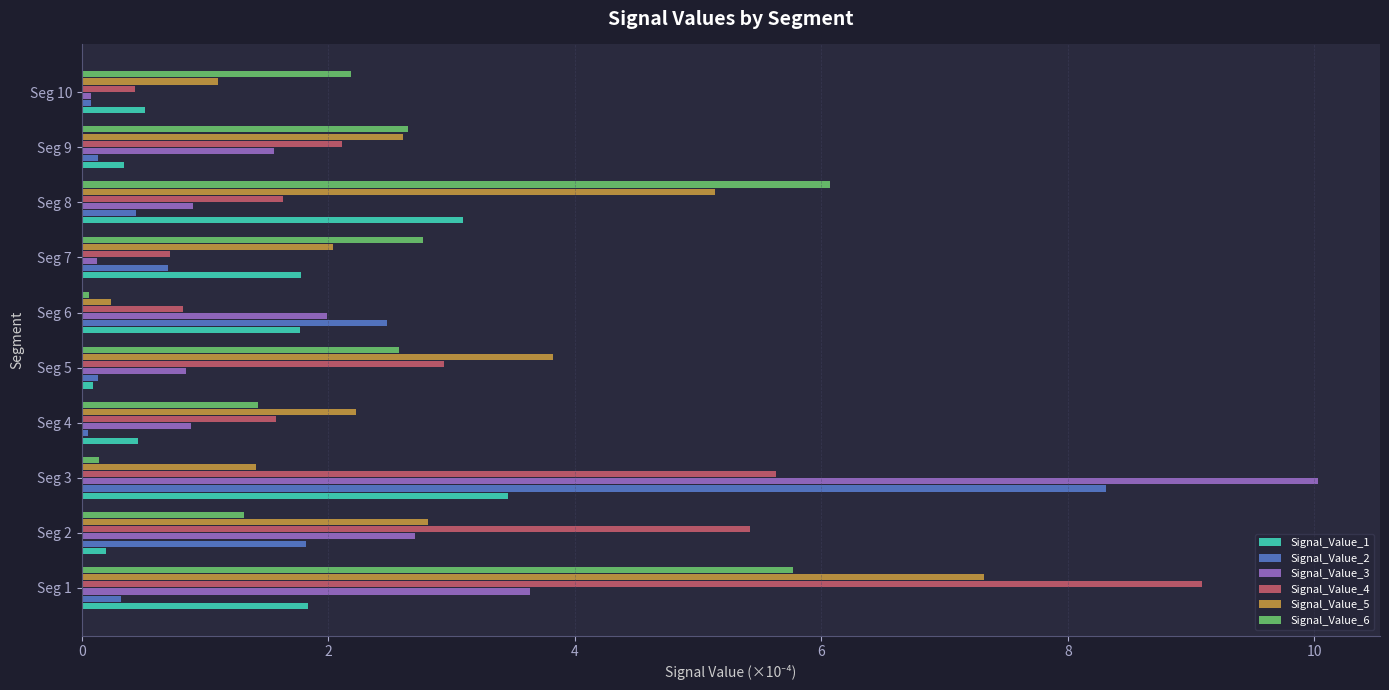

Which series has the largest range (max minus min)?

Signal_Value_3